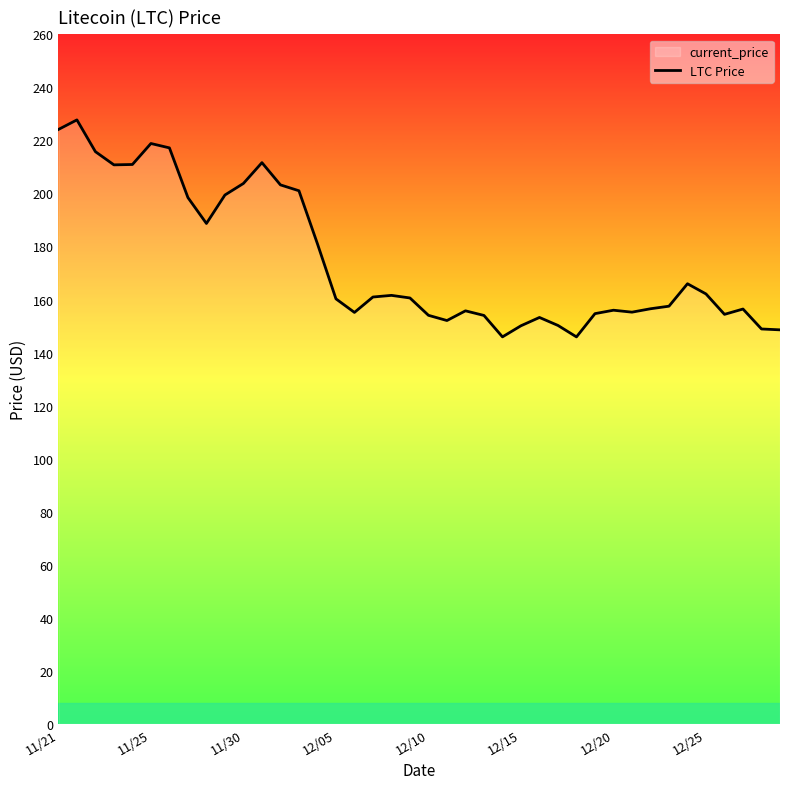

Count the number of categories in the chart.

40